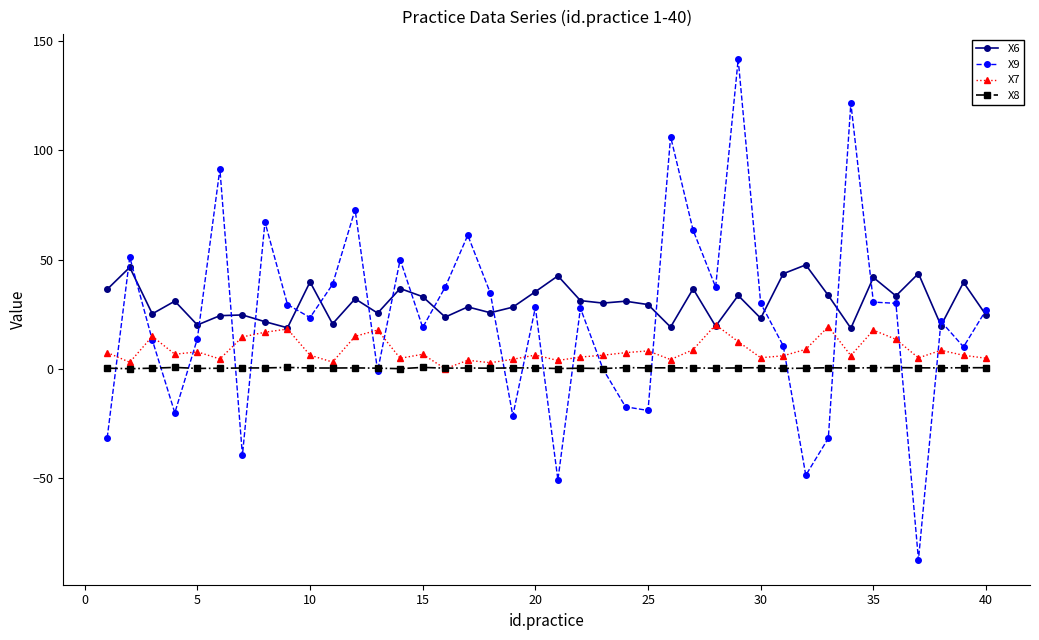

Which series has the widest spread of values?

X9